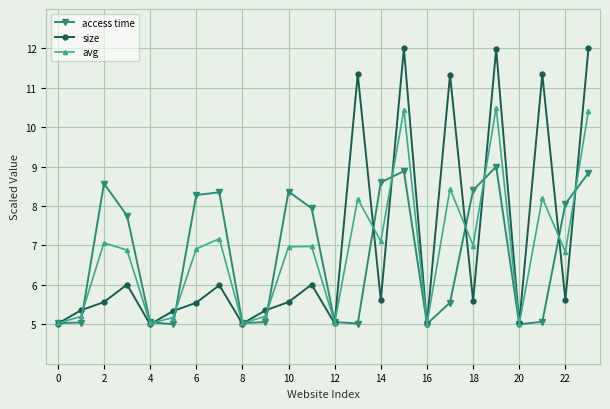

What is the minimum value shown in the chart?

5.0